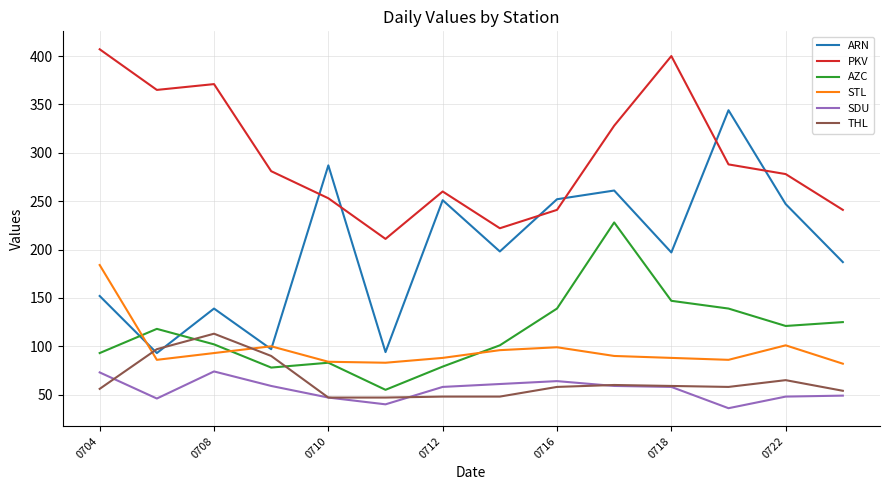

At how many categories does at least one series exceed 100?

14